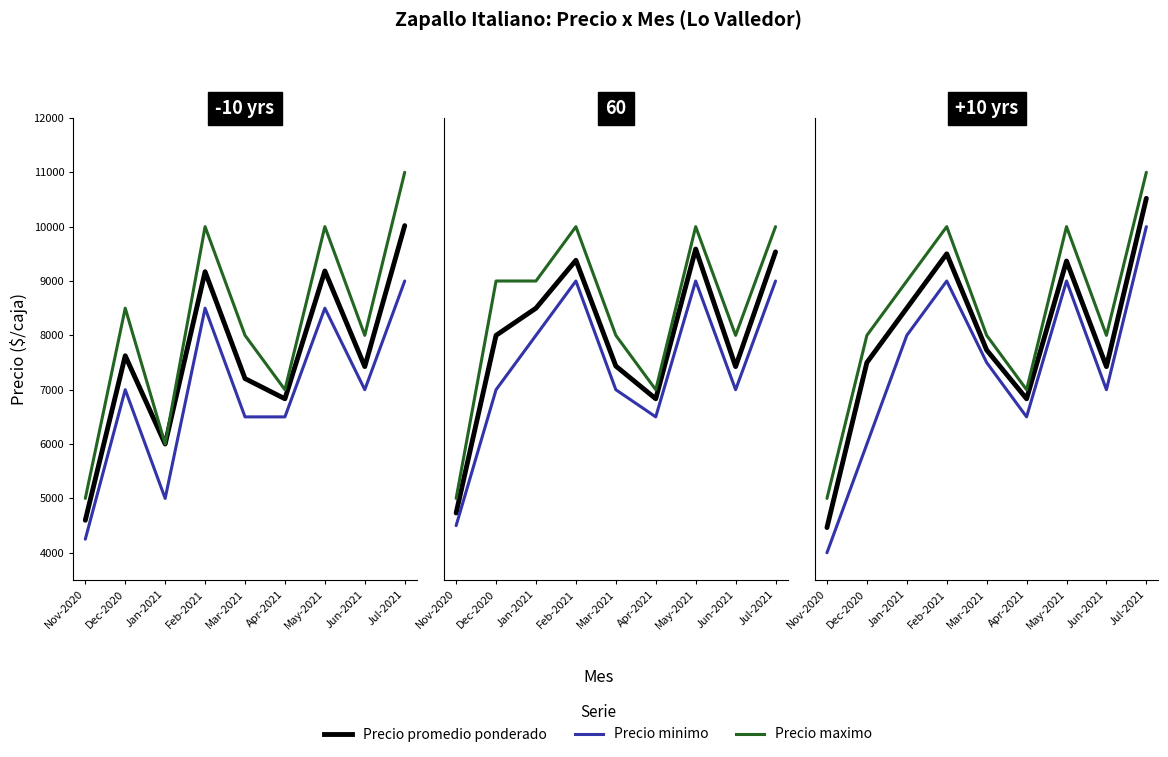

How many values in the Precio promedio ponderado series exceed 7730?

4